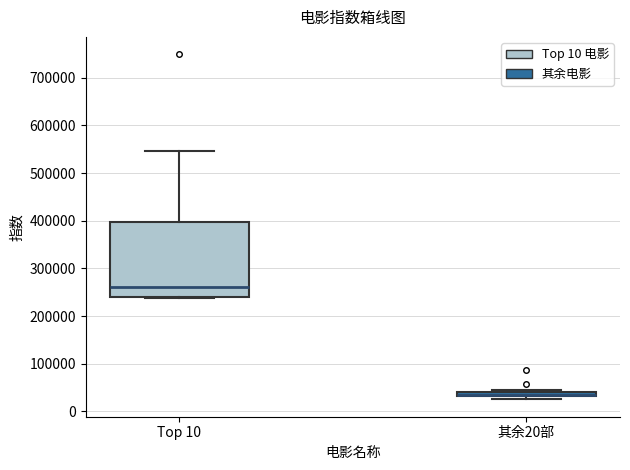

Which box is the tallest, from its lower edge to its upper edge?

Top 10